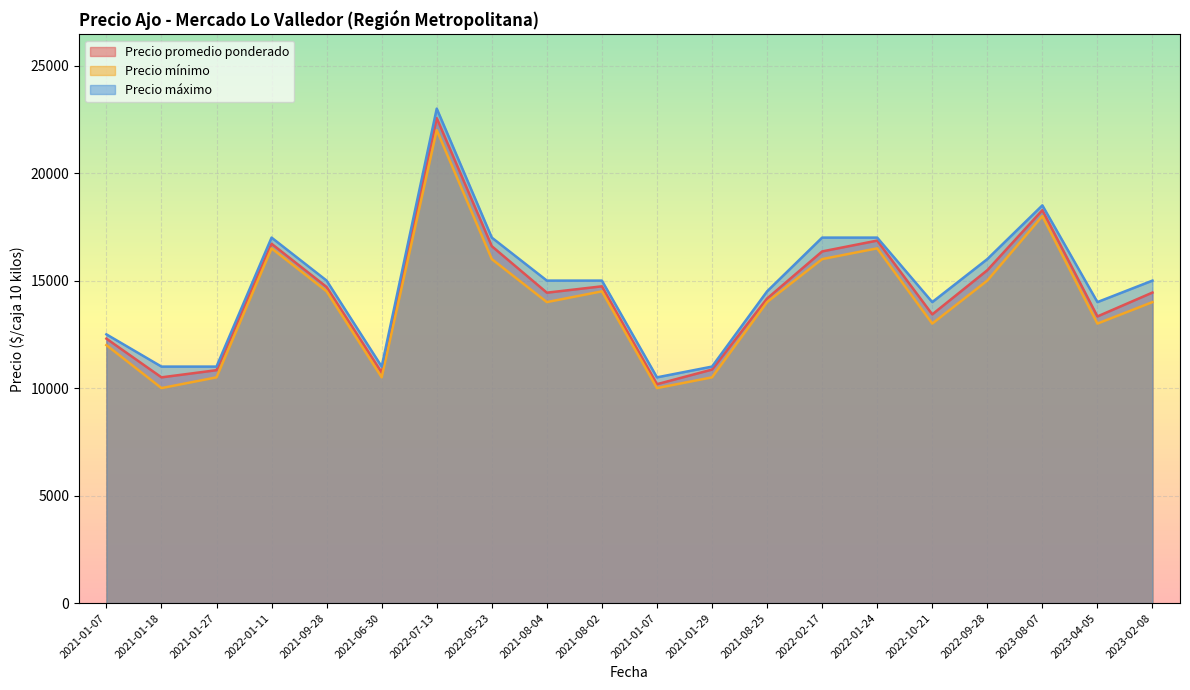

What is the label of the 18th point from the right?

2021-01-27